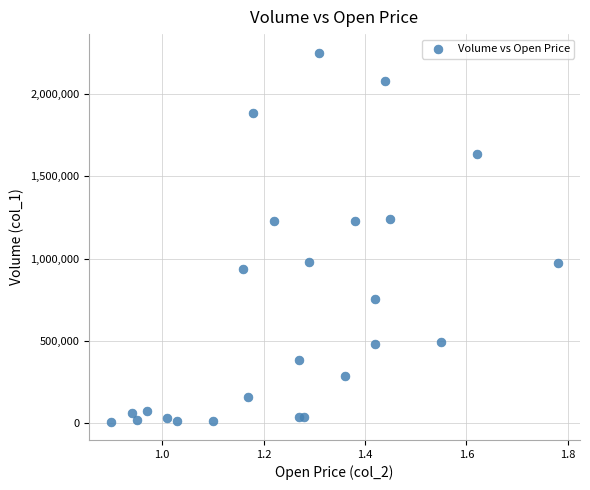

What is the range of Y values (max minus min)?

2243310